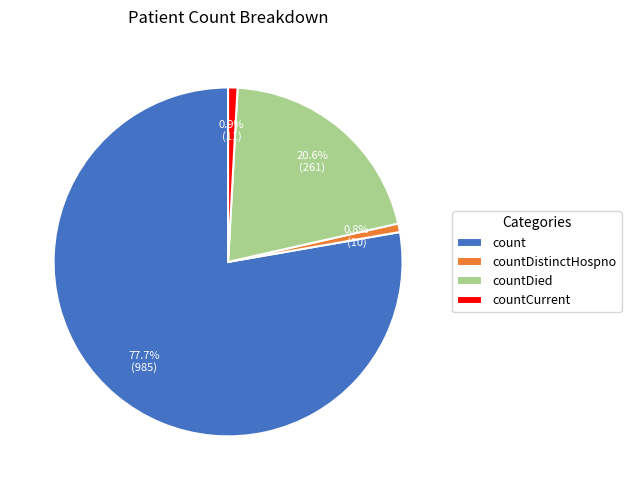

To the nearest percent, what percentage of the pie is countCurrent?

1%